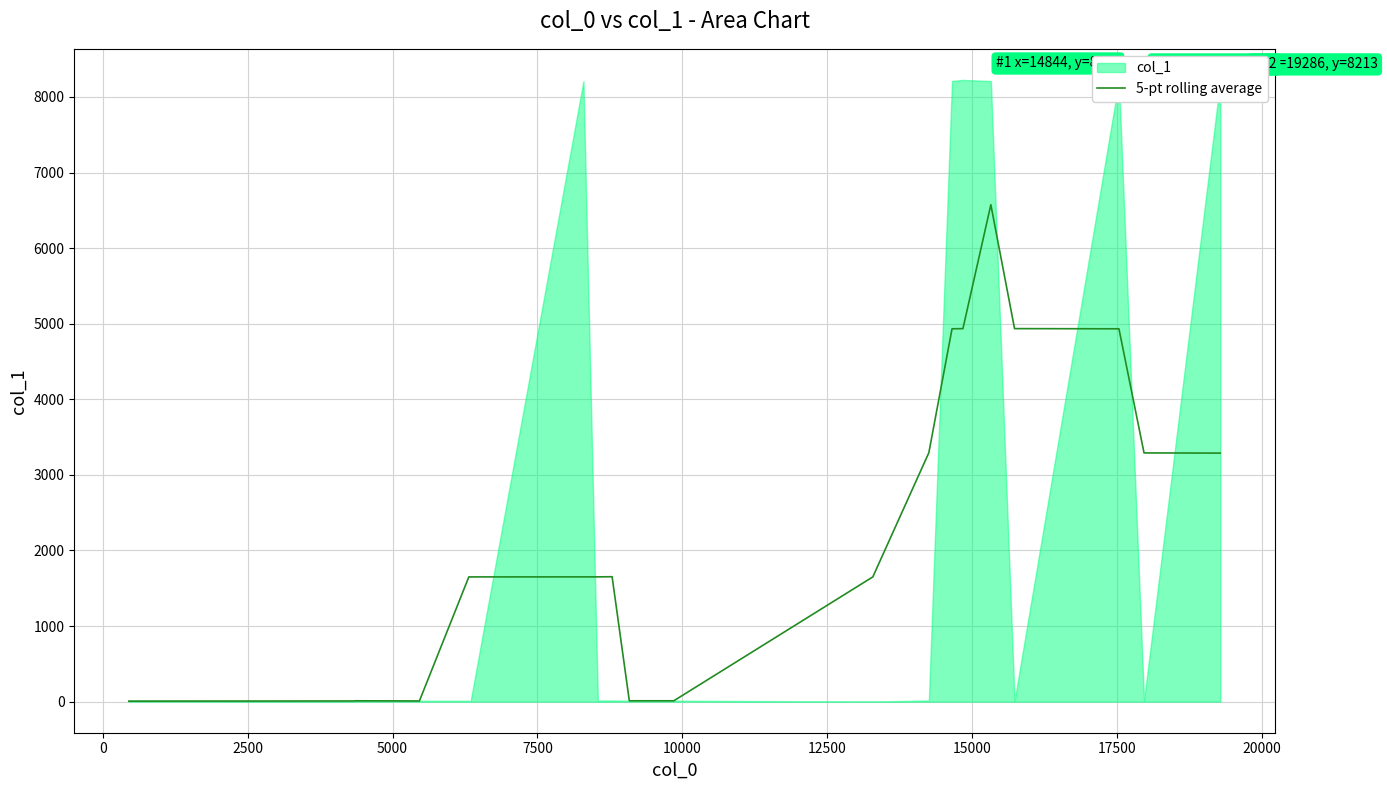

What is the maximum value for 5-pt rolling average?

6574.0